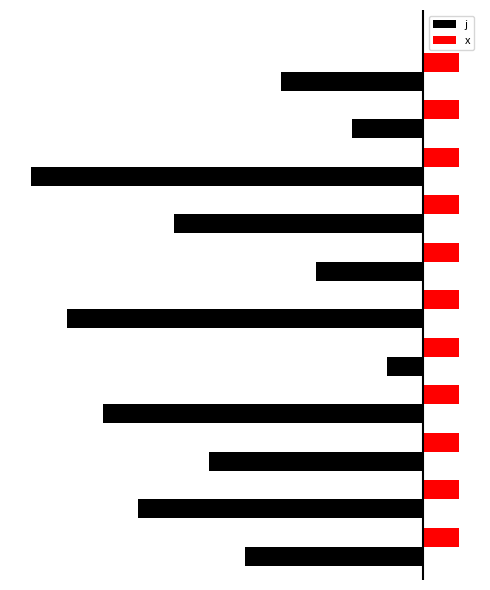

Which series has the largest total across all categories?

x